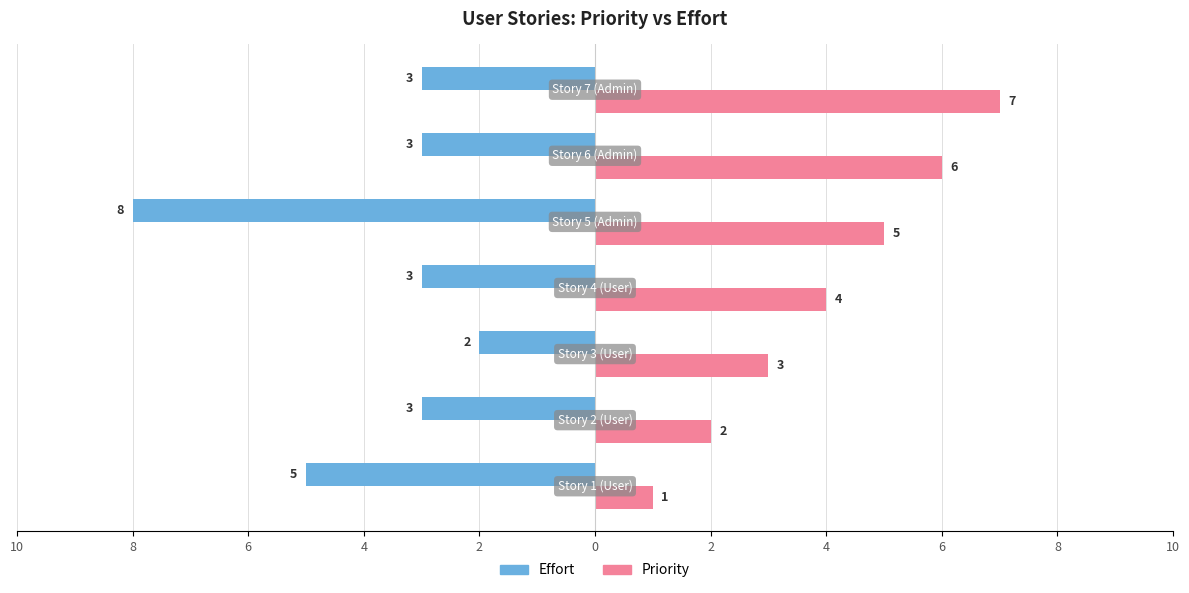

What are all the series names shown in the legend?

Effort, Priority